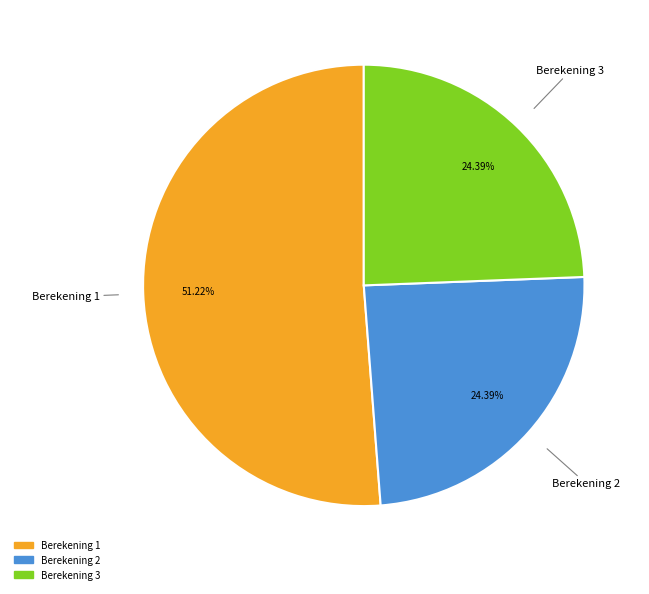

Is there any slice that represents more than half of the pie?

Yes